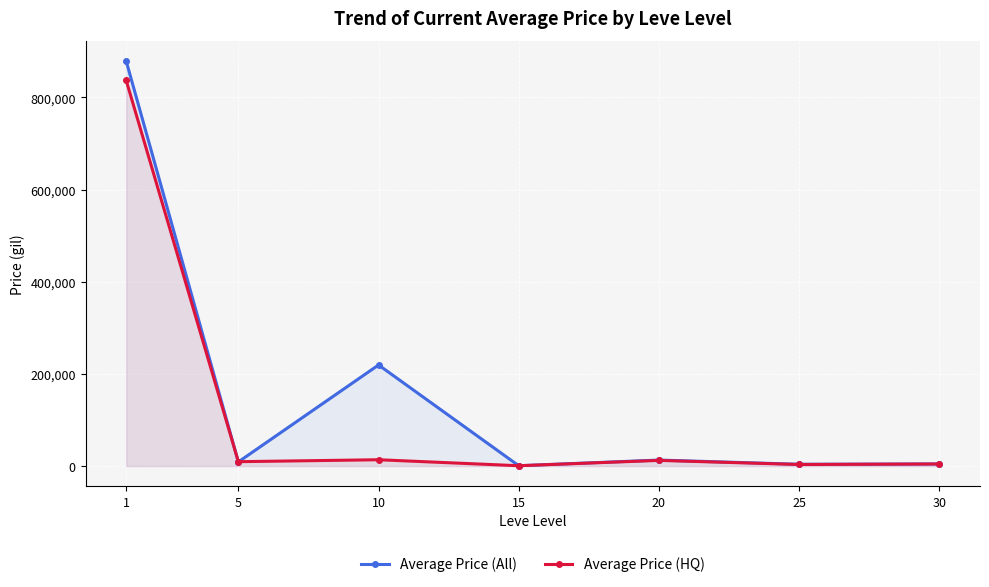

Is the value of Average Price (HQ) at 10 greater than the value of Average Price (All) at 20?

Yes